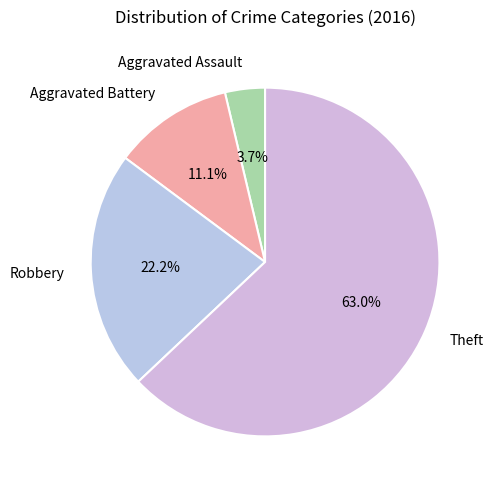

Count the number of slices in the pie.

4